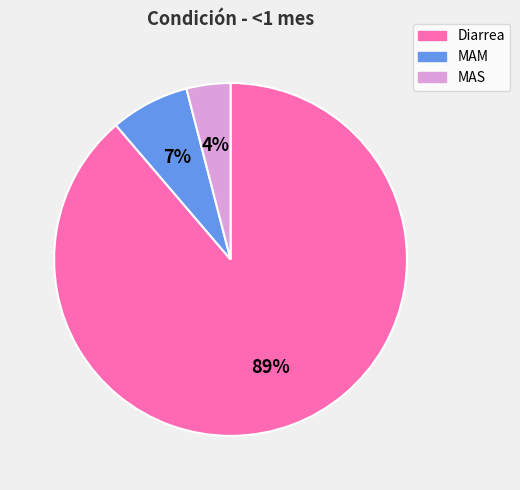

The MAM slice represents 1% of the pie. True or false?

False